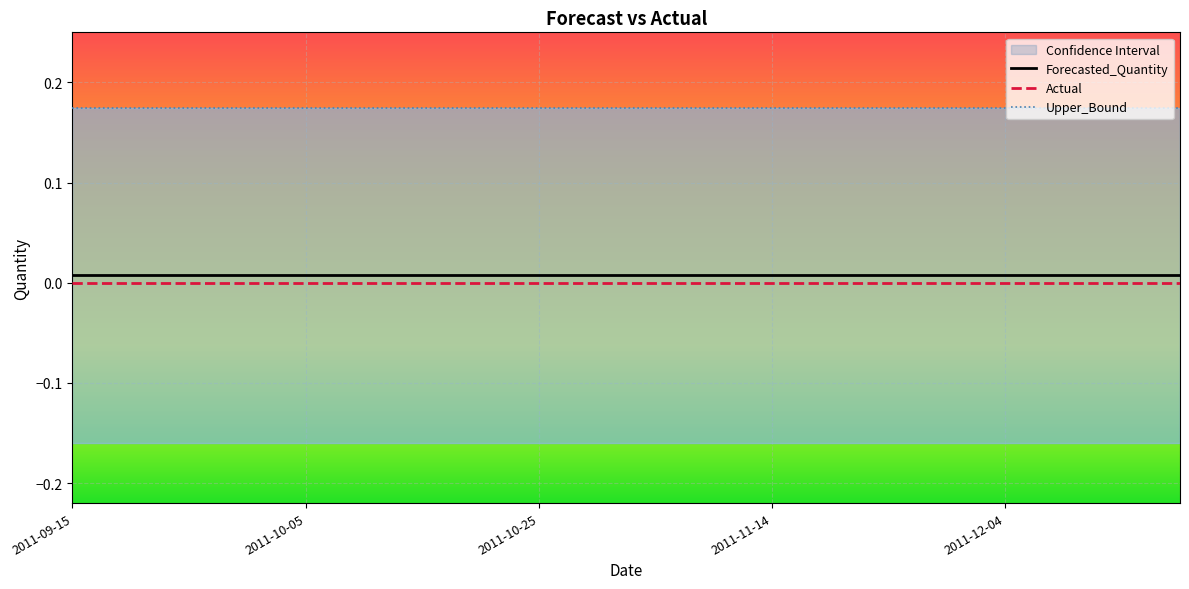

At how many categories does at least one series exceed 0?

20